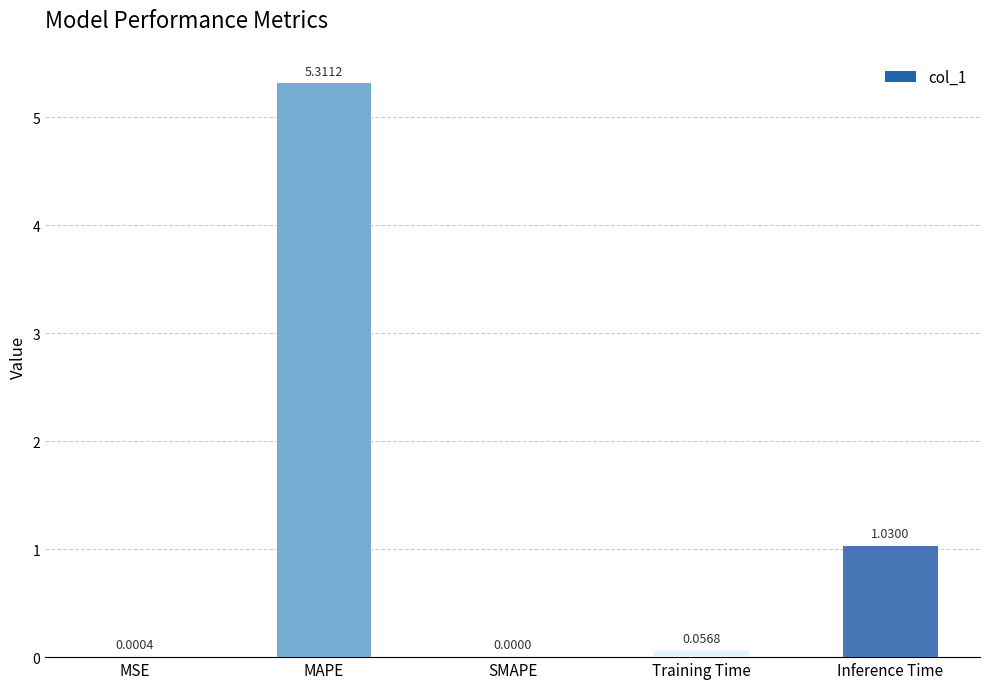

Which category has the highest value across all series?

MAPE